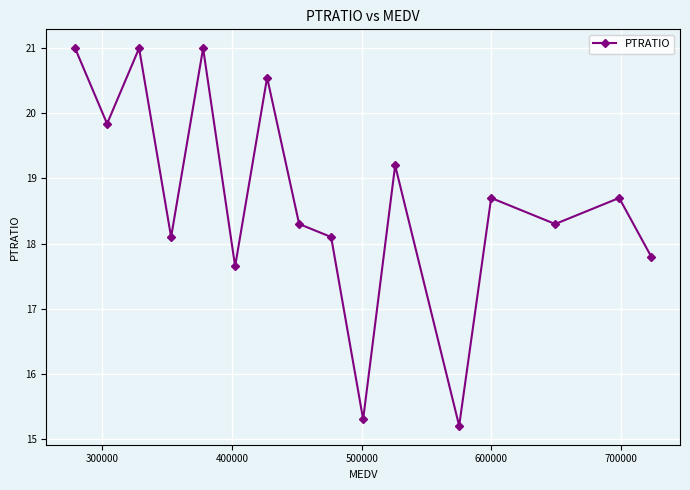

What is the maximum value shown in the chart?

21.0